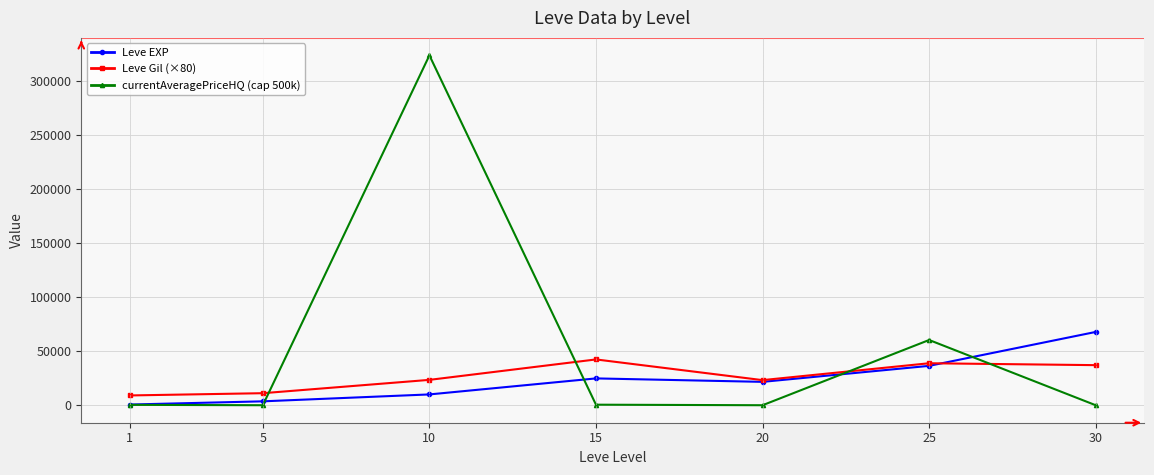

Is the value of currentAveragePriceHQ (cap 500k) at 5 greater than the value of Leve Gil (×80) at 20?

No